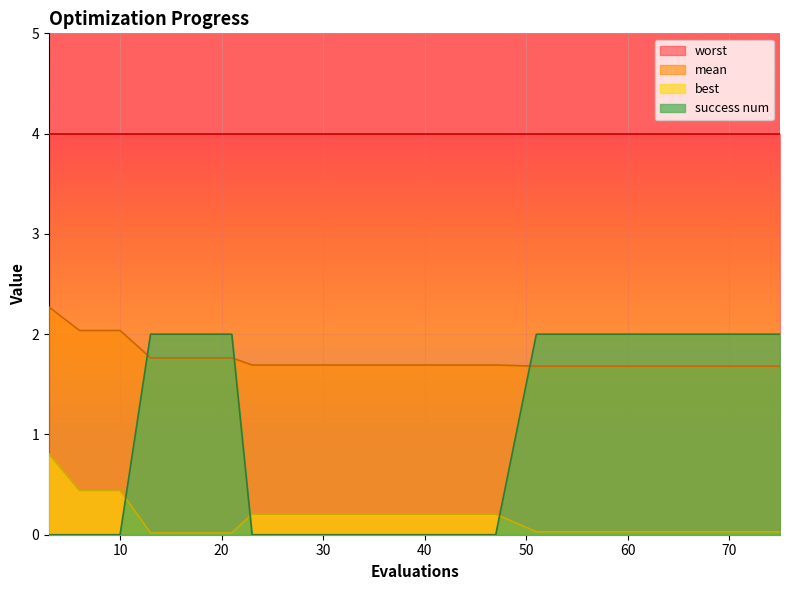

What is the difference between the maximum and minimum values in the best series?

0.8